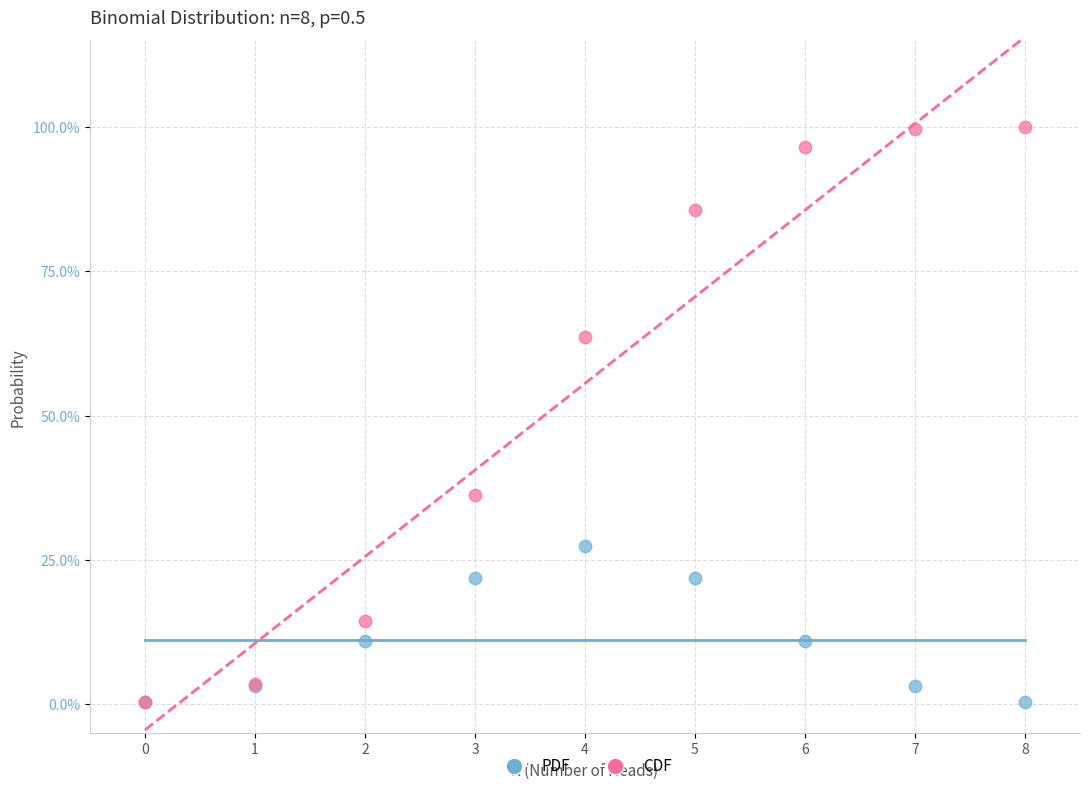

What are all the series names shown in the legend?

PDF, CDF